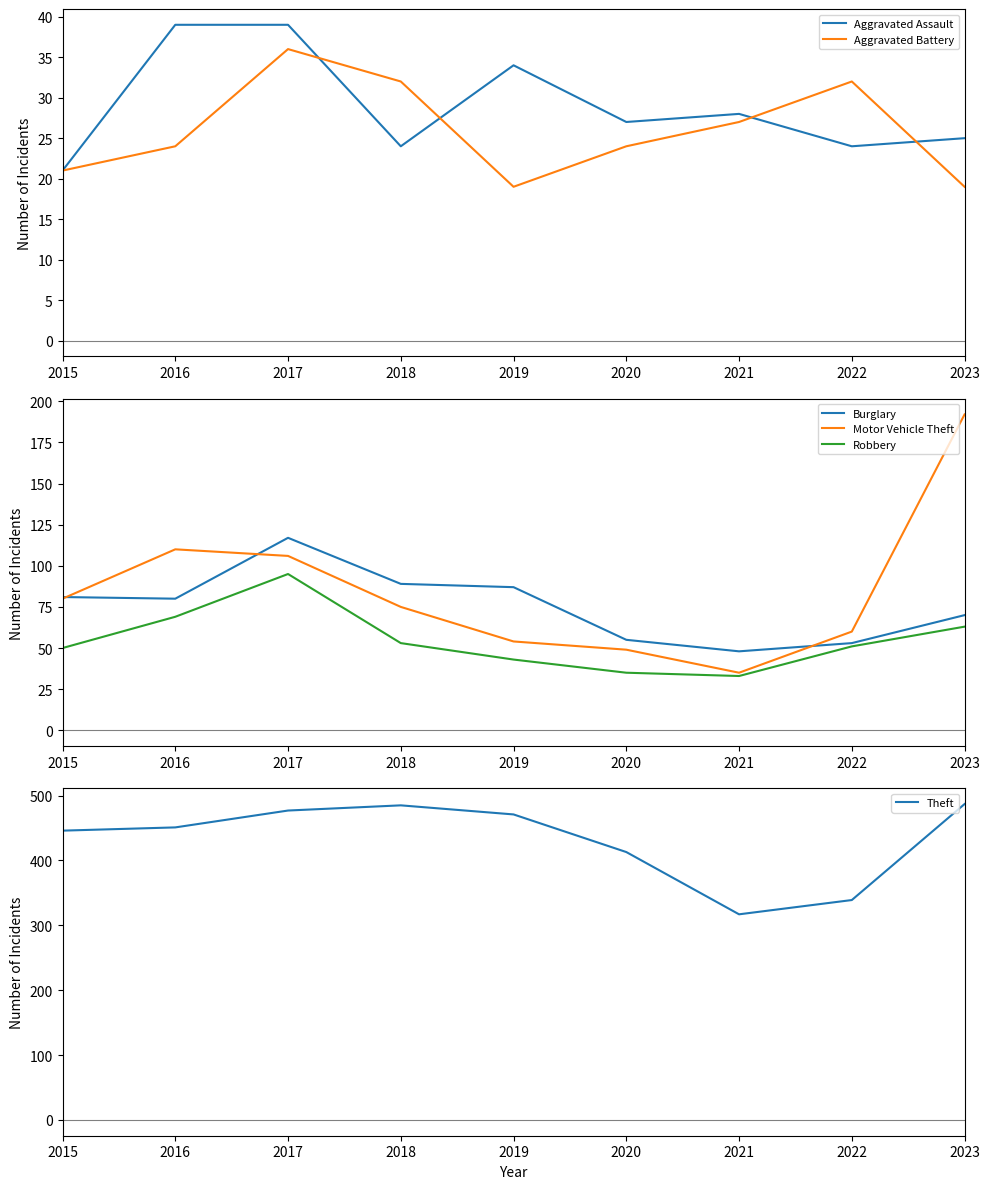

How many lines are shown in the chart?

6